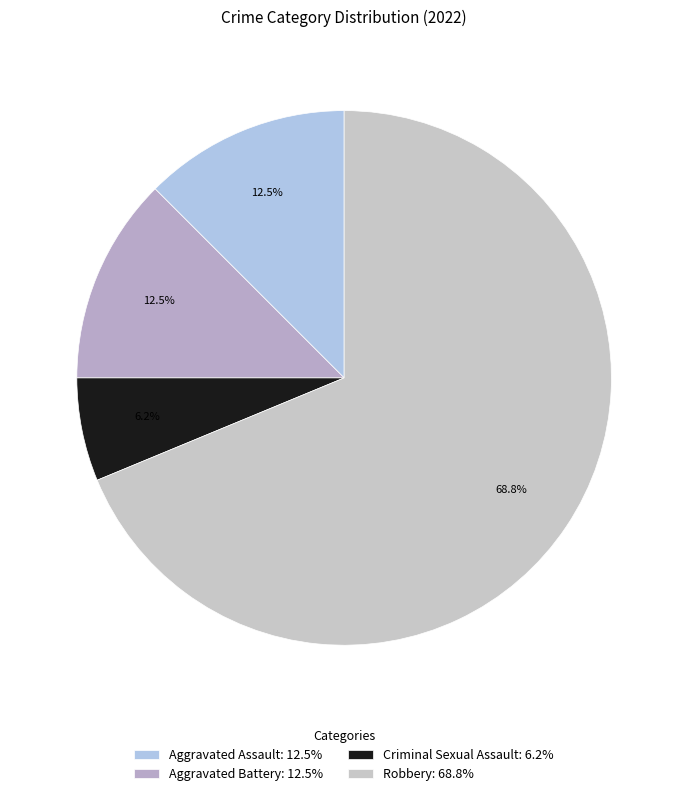

The Robbery slice represents 69% of the pie. True or false?

True